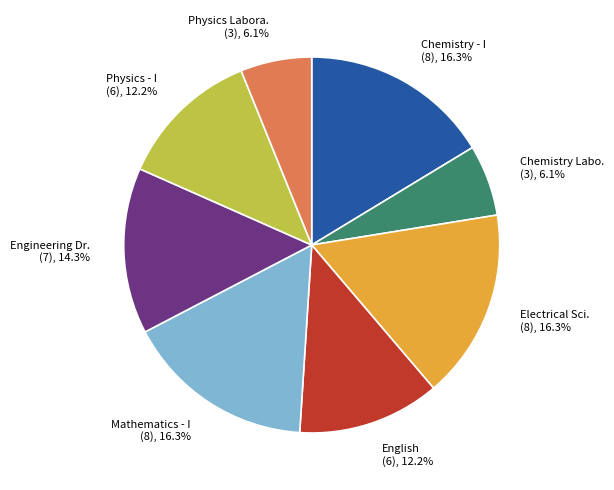

What percentage is NOT represented by Physics - I (6), 12.2%?

87.8%